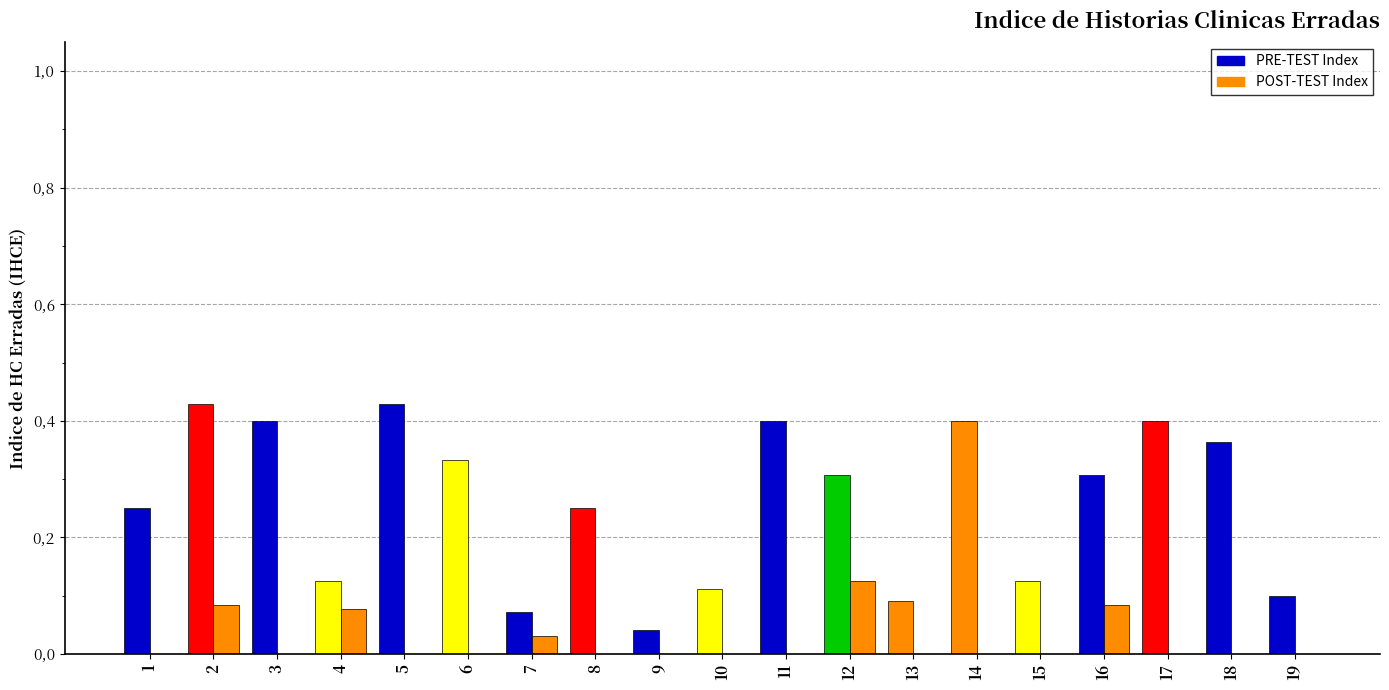

The value of PRE-TEST Index at 14 is 0.2. True or false?

False